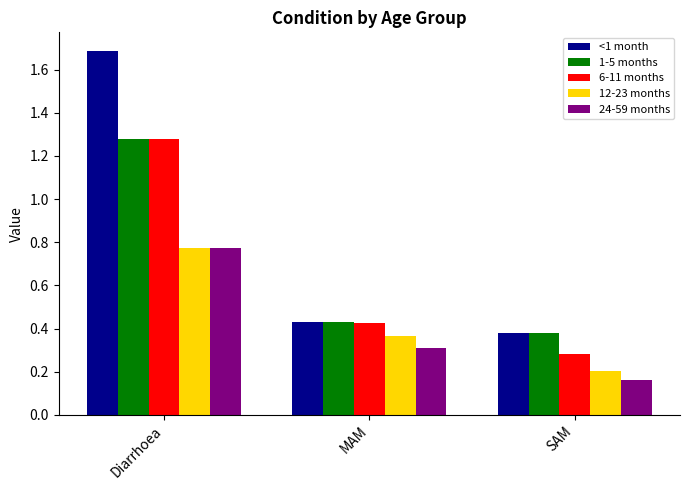

What is the label of the 2nd bar from the left?

MAM